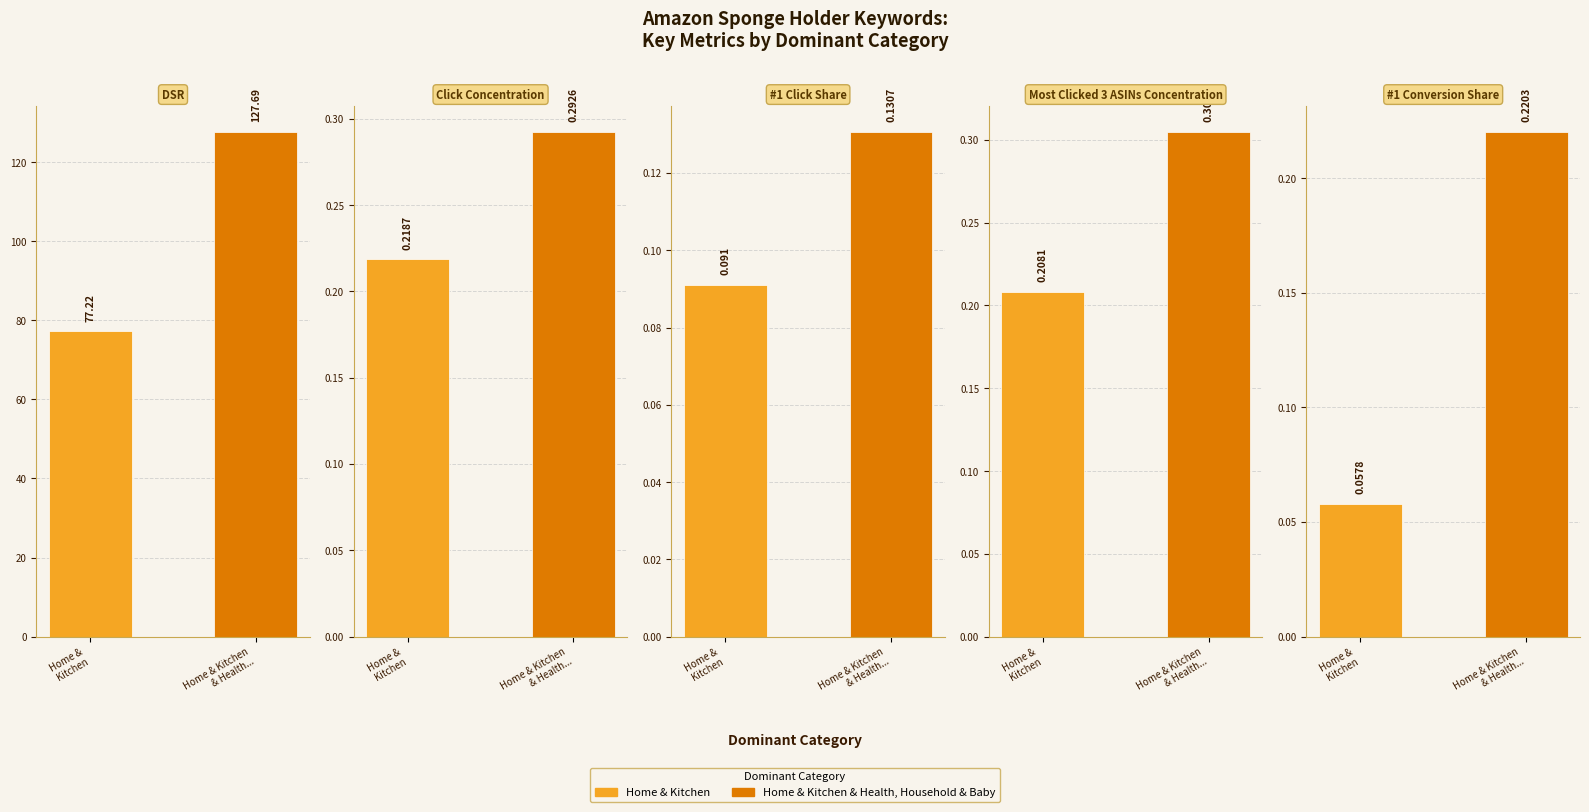

What is the label of the 1st bar from the right?

Home & Kitchen
& Health...